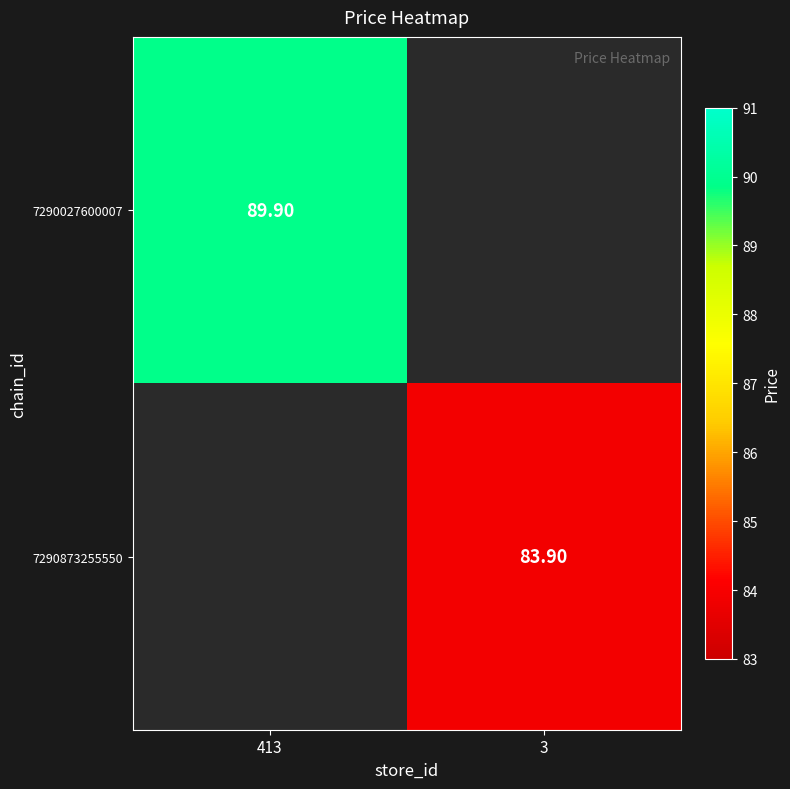

At which label does 7290027600007 reach its minimum?

413